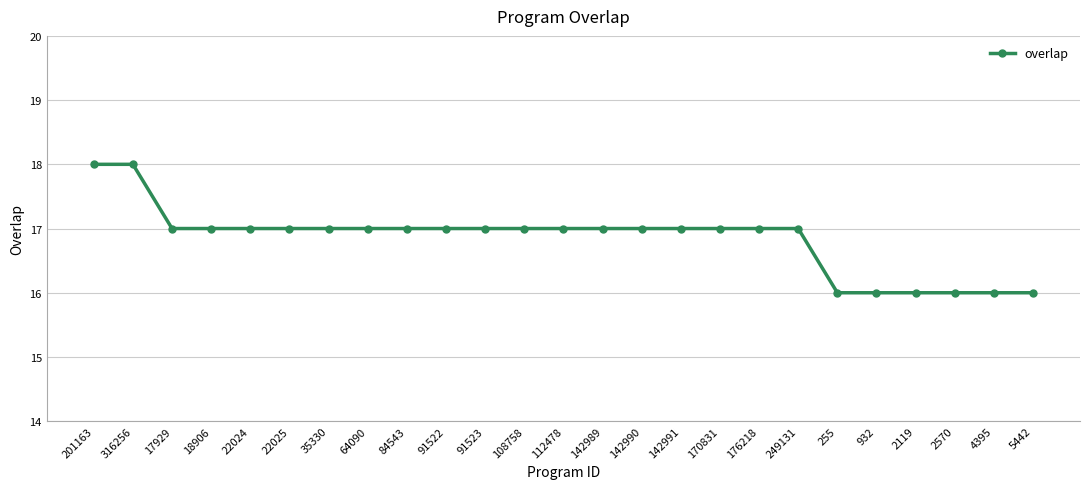

Reading right to left, transcribe all the data shown in this chart.

5442=16	4395=16	2570=16	2119=16	932=16	255=16	249131=17	176218=17	170831=17	142991=17	142990=17	142989=17	112478=17	108758=17	91523=17	91522=17	84543=17	64090=17	35330=17	22025=17	22024=17	18906=17	17929=17	316256=18	201163=18